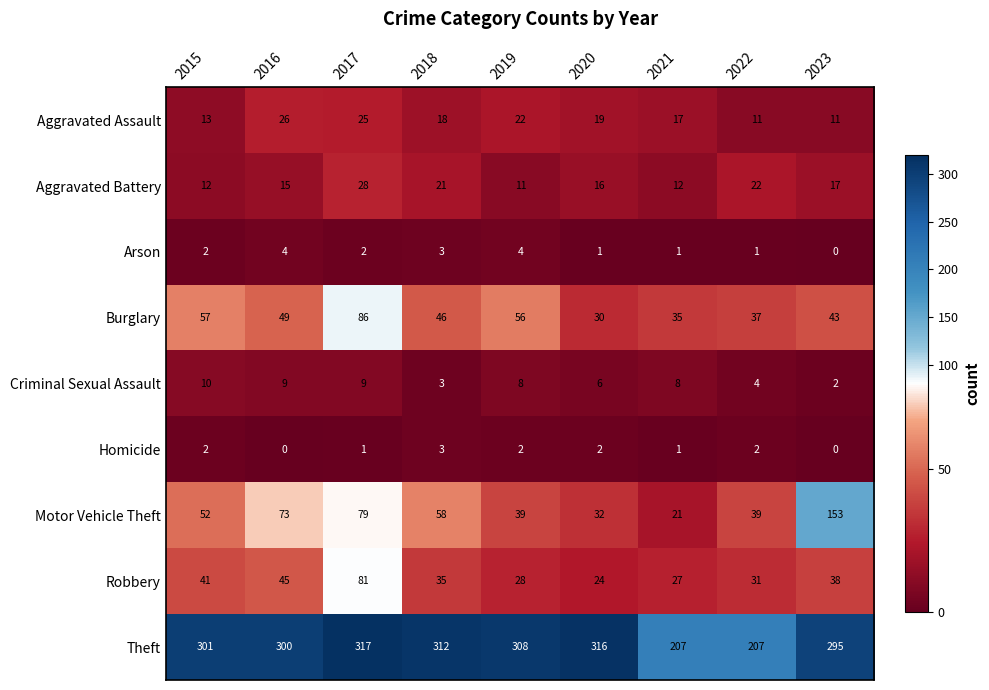

What is the difference between the maximum and minimum values in the Theft series?

110